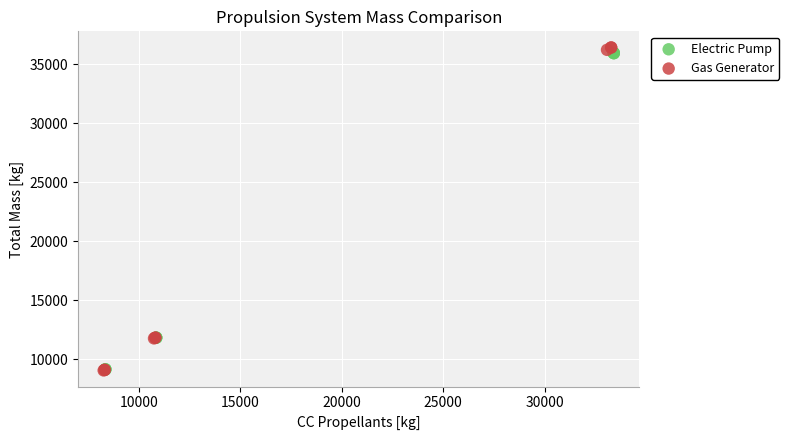

What are all the series names shown in the legend?

Electric Pump, Gas Generator